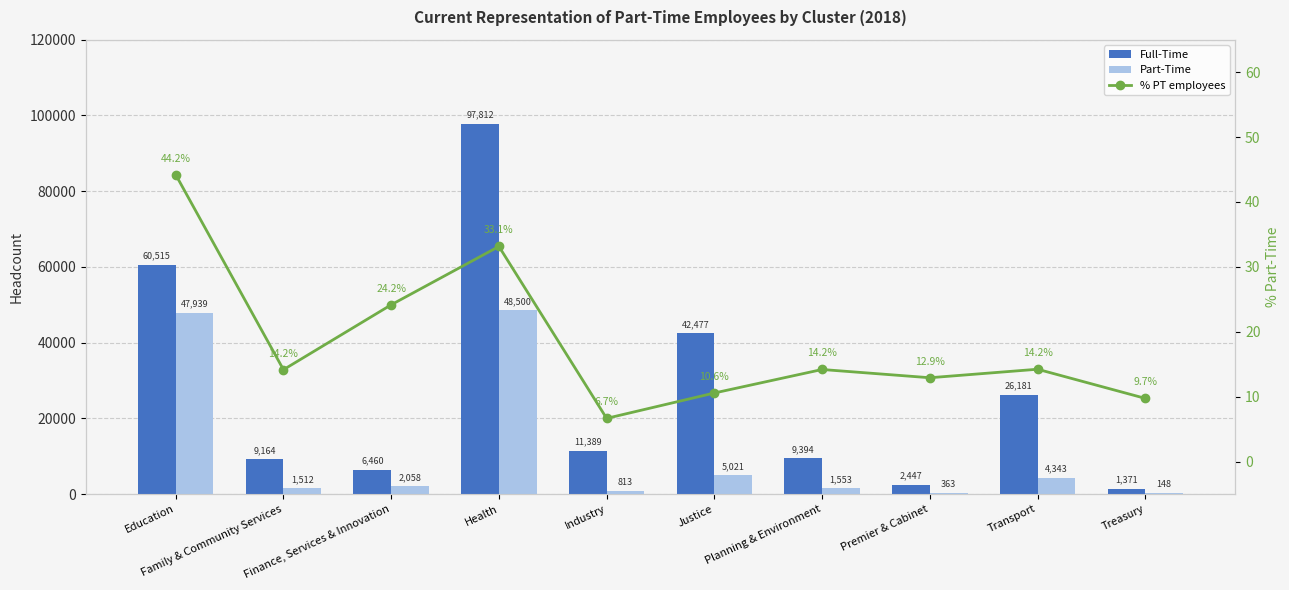

Which series has the largest range (max minus min)?

Full-Time